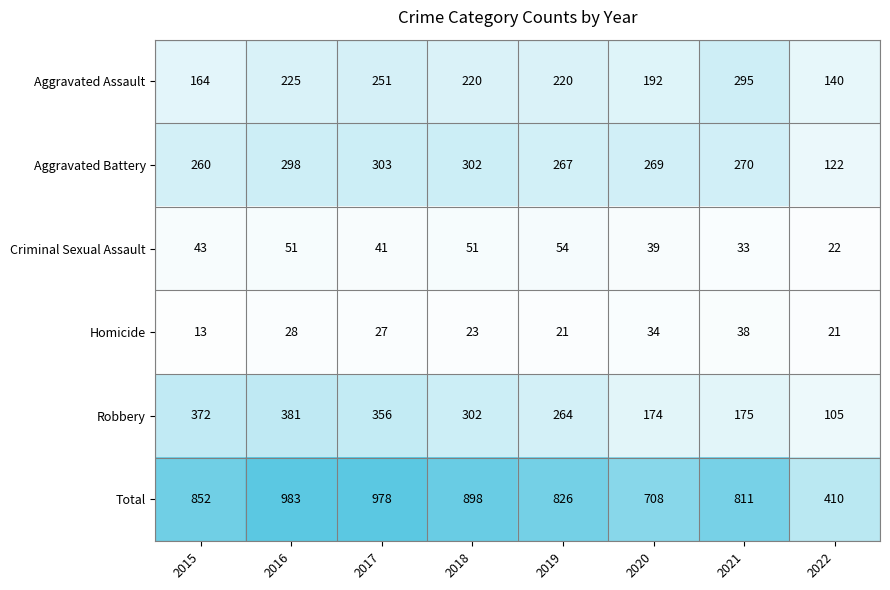

Which series has the largest total across all categories?

Total